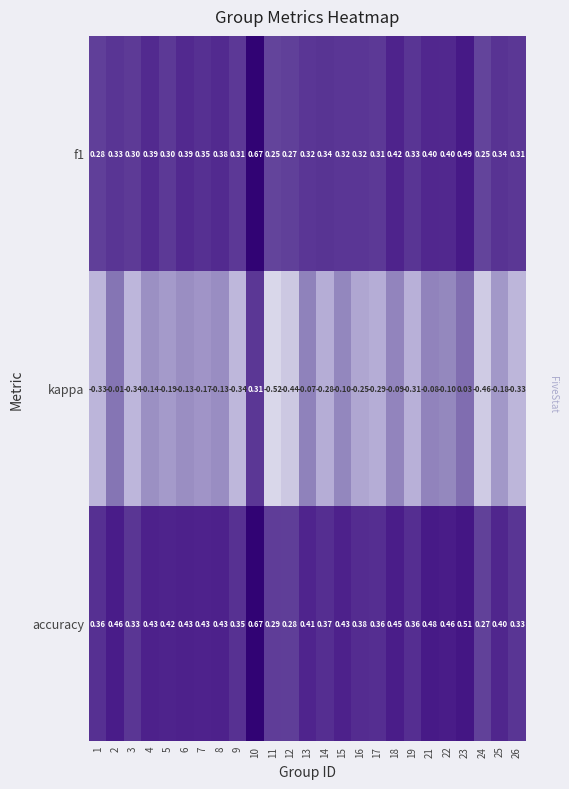

Which series has the largest total across all categories?

accuracy